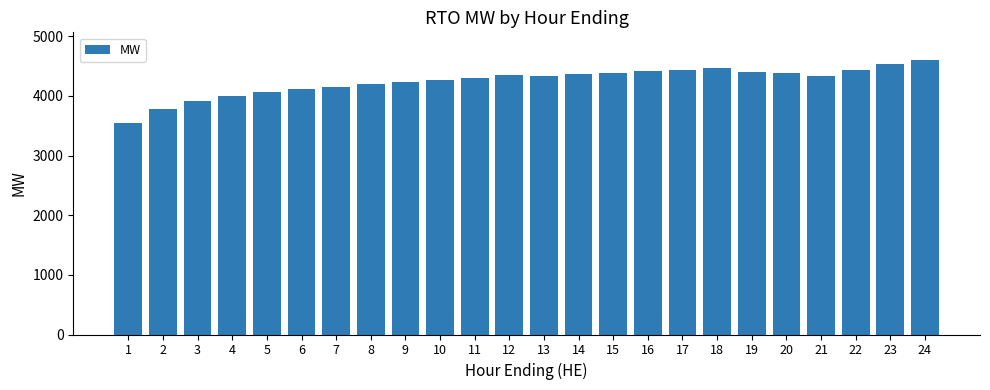

How many data points are less than 4340?

12